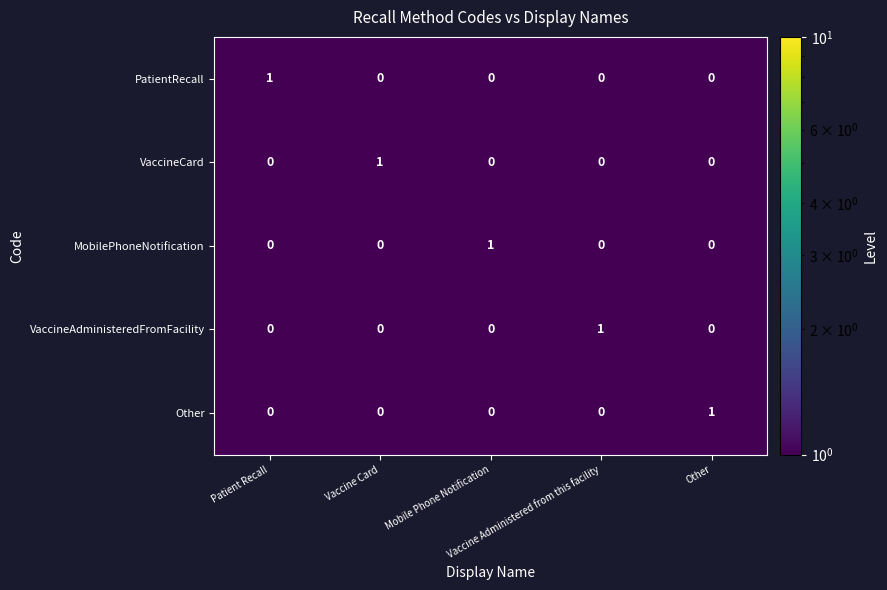

What is the maximum value shown in the chart?

1